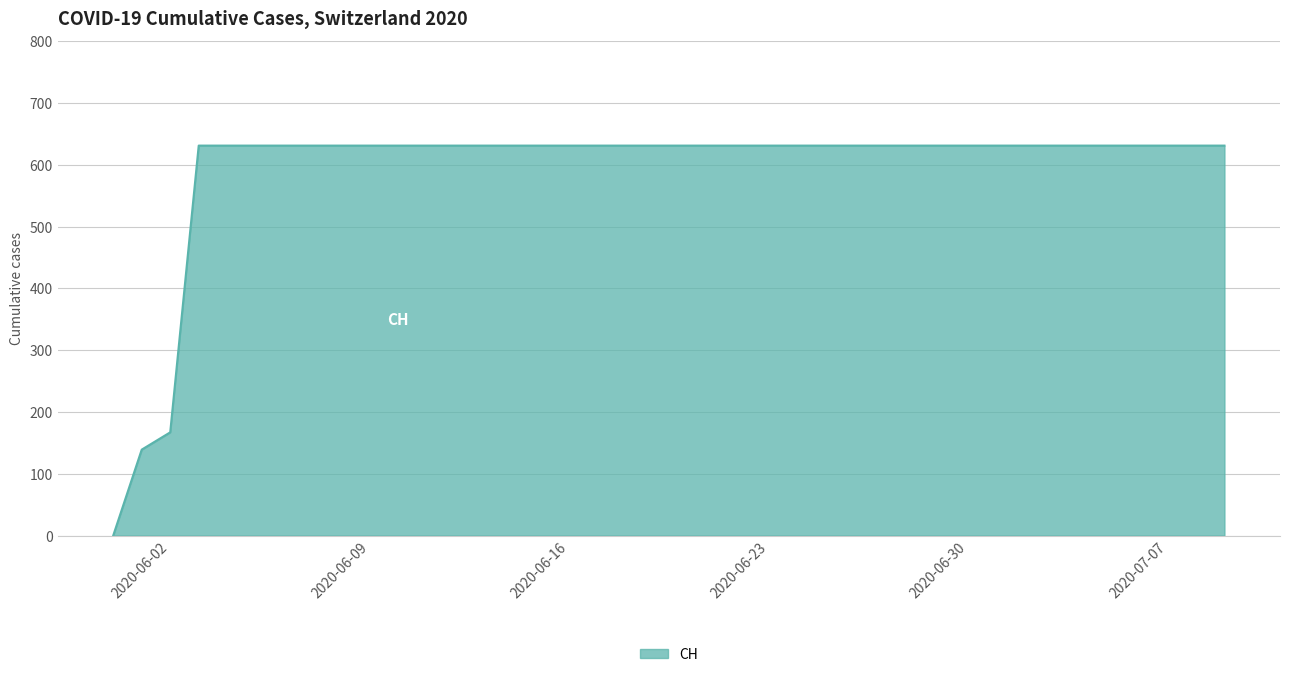

What is the sum of all values?

11033